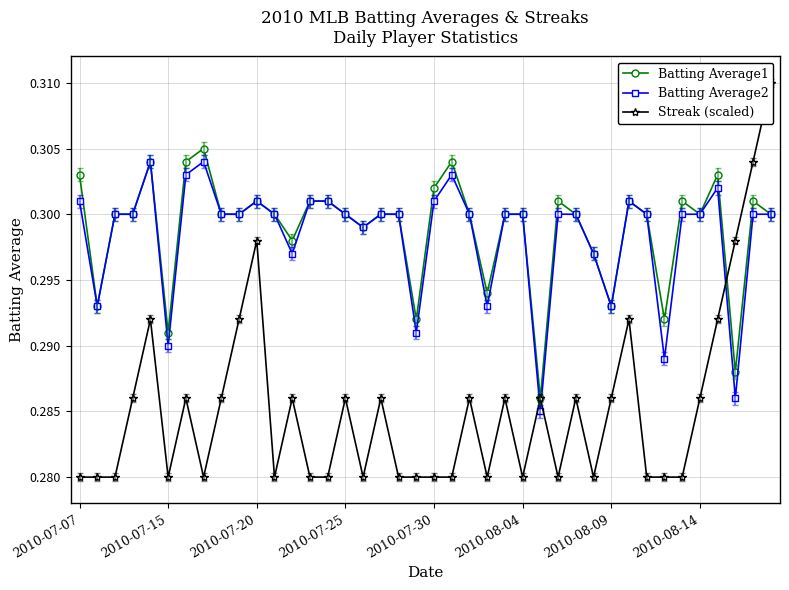

True or false: Batting Average1 has more than 0 points higher than both neighbors.

True